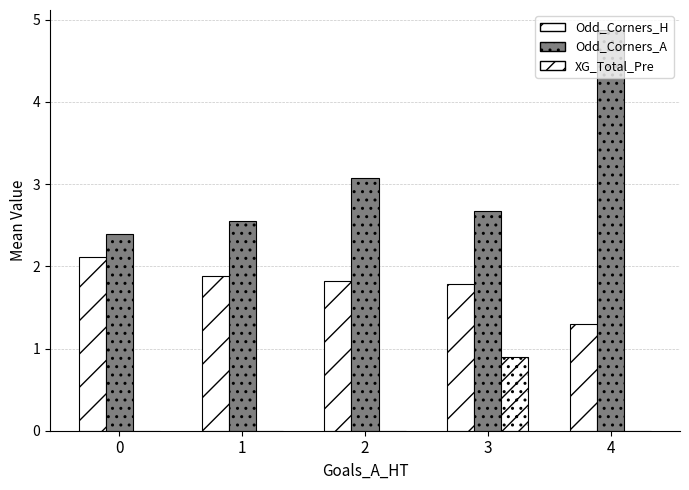

Which series has the largest range (max minus min)?

Odd_Corners_A